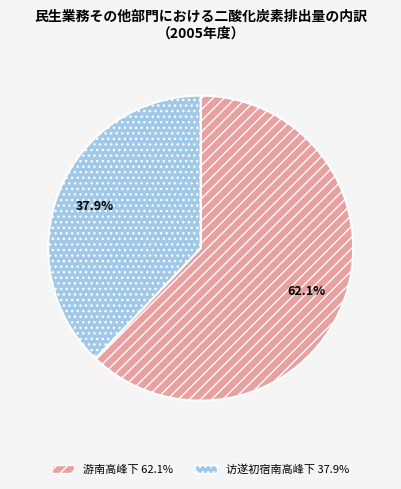

Count the number of slices in the pie.

2